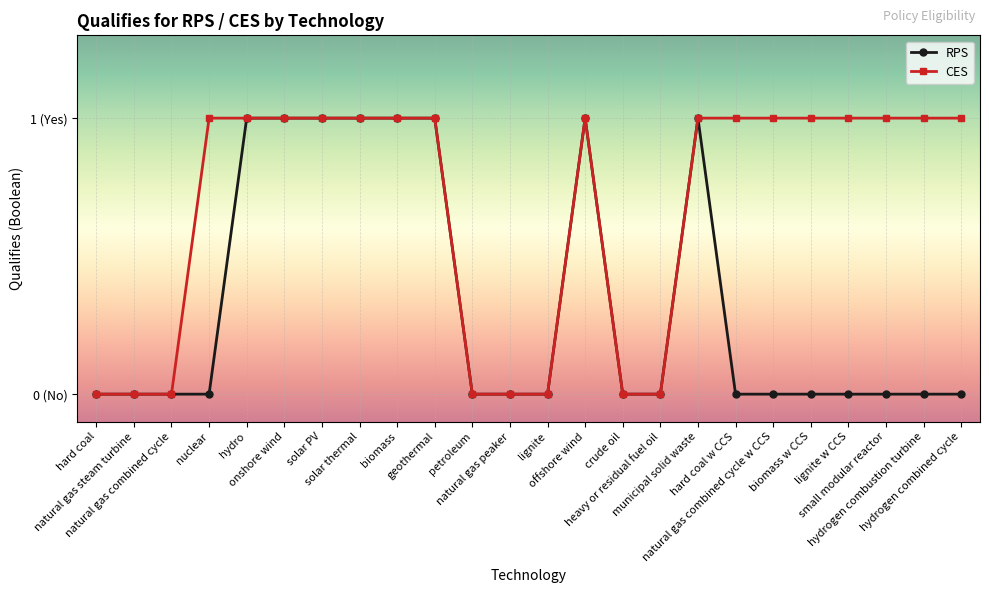

Does the chart display data point markers on the line(s)?

Yes